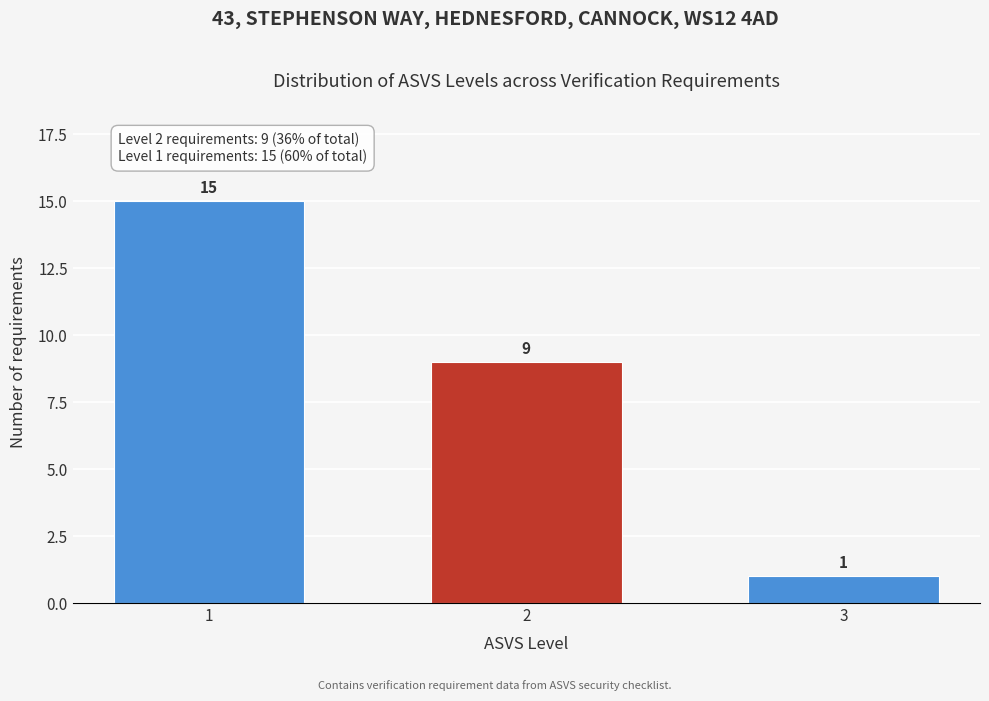

Reading left to right, transcribe all the data shown in this chart.

15	9	1